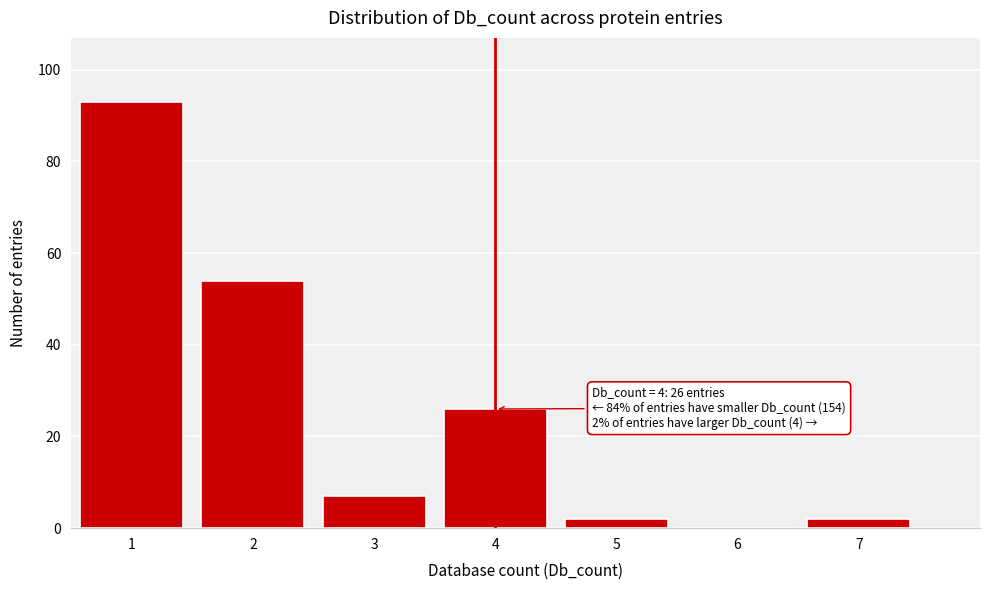

Which range on the x-axis has the tallest bar?

0.5 to 1.5